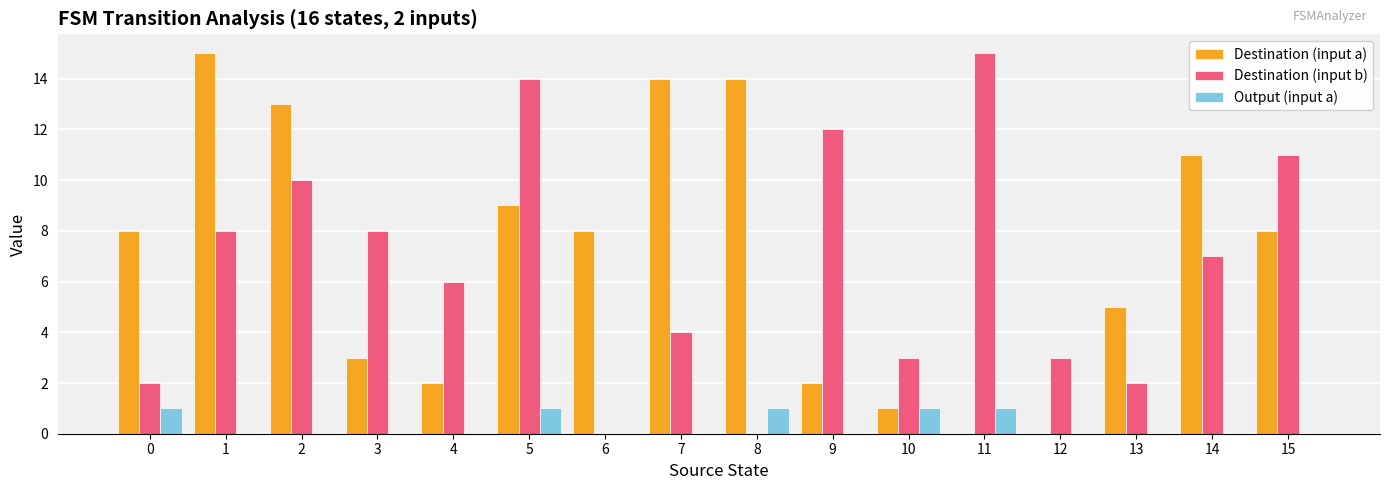

Reading left to right, transcribe all the data shown in this chart.

Destination (input a): 8	15	13	3	2	9	8	14	14	2	1	0	0	5	11	8
Destination (input b): 2	8	10	8	6	14	0	4	0	12	3	15	3	2	7	11
Output (input a): 1	0	0	0	0	1	0	0	1	0	1	1	0	0	0	0